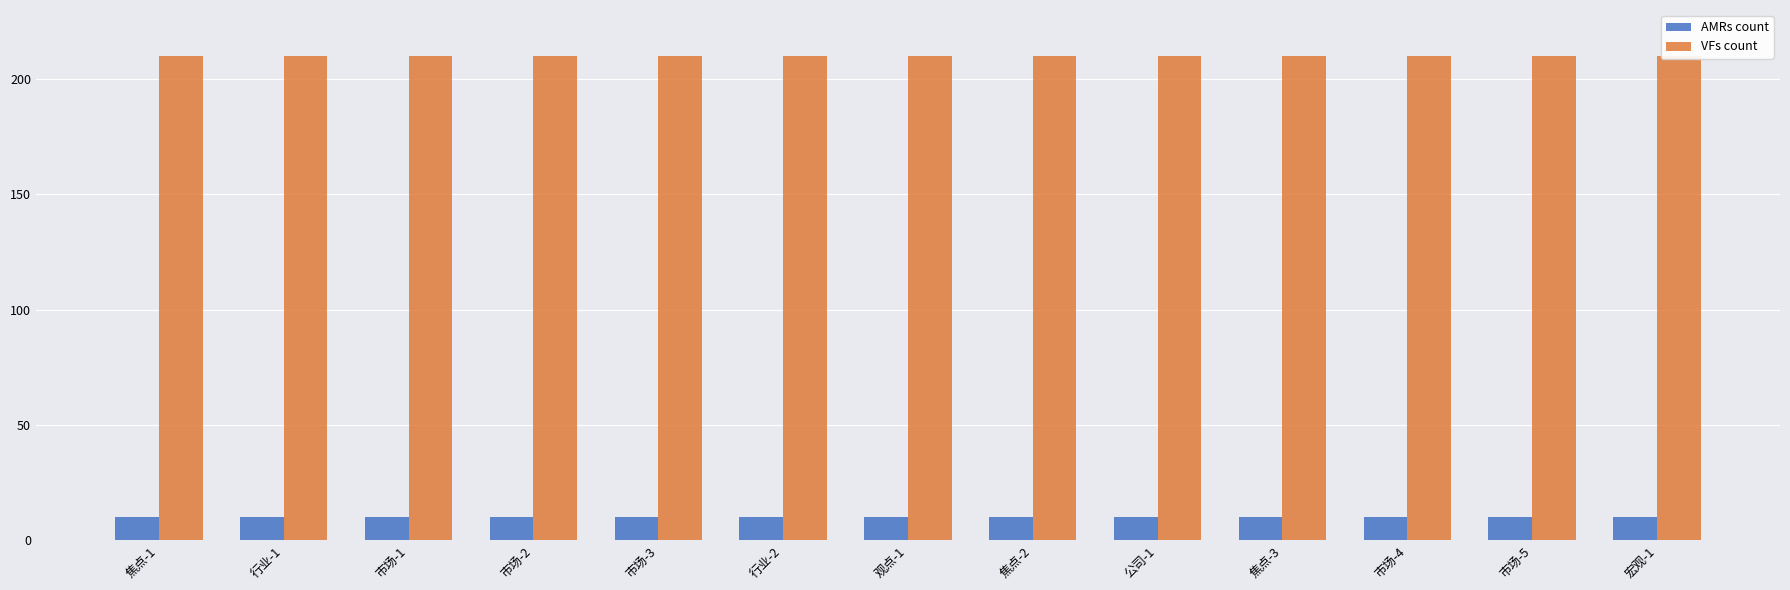

At which category is the sum across all series the highest?

焦点-1